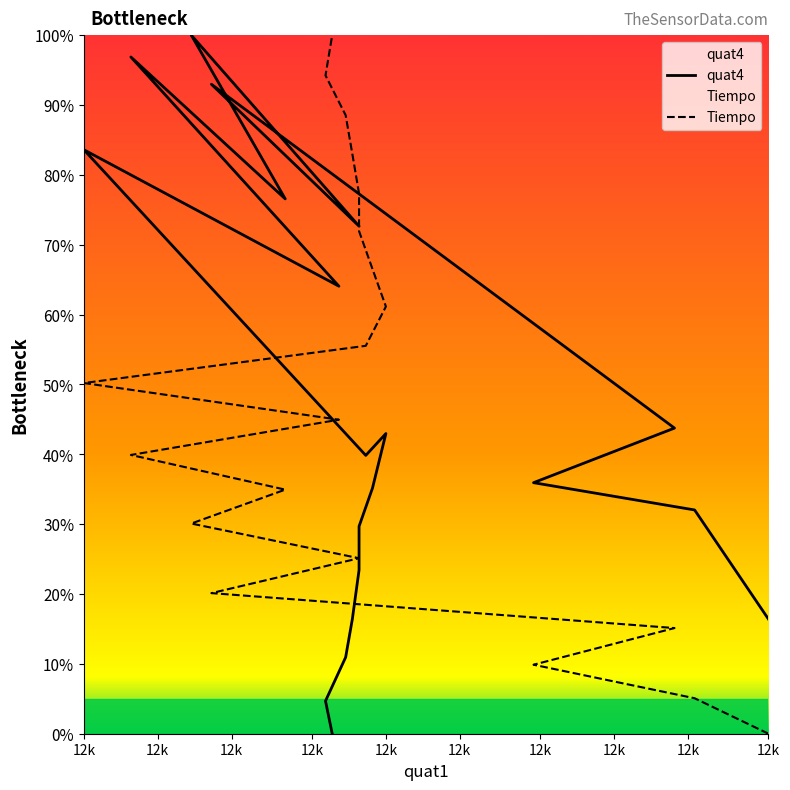

How many lines are shown in the chart?

2